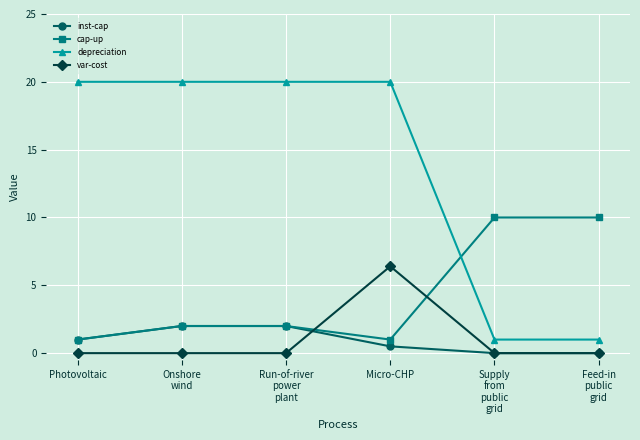

Which series has the widest spread of values?

depreciation